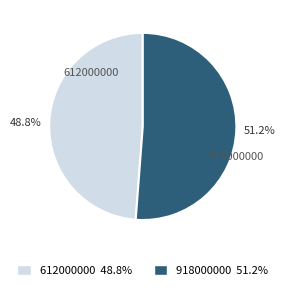

Count the number of slices in the pie.

2